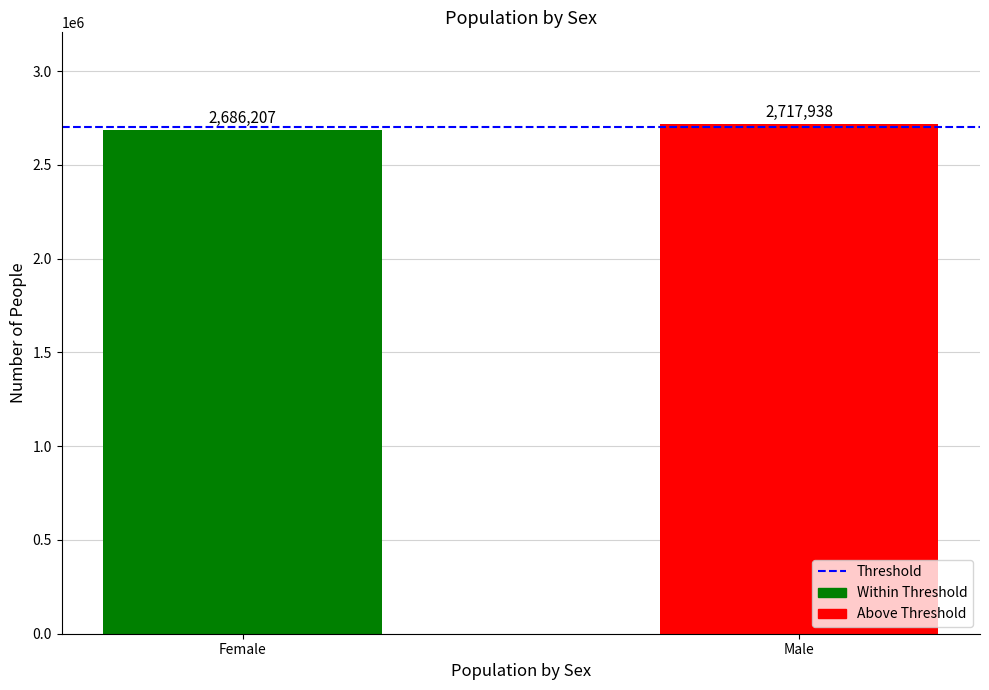

Between Female and Male, which is larger?

Male